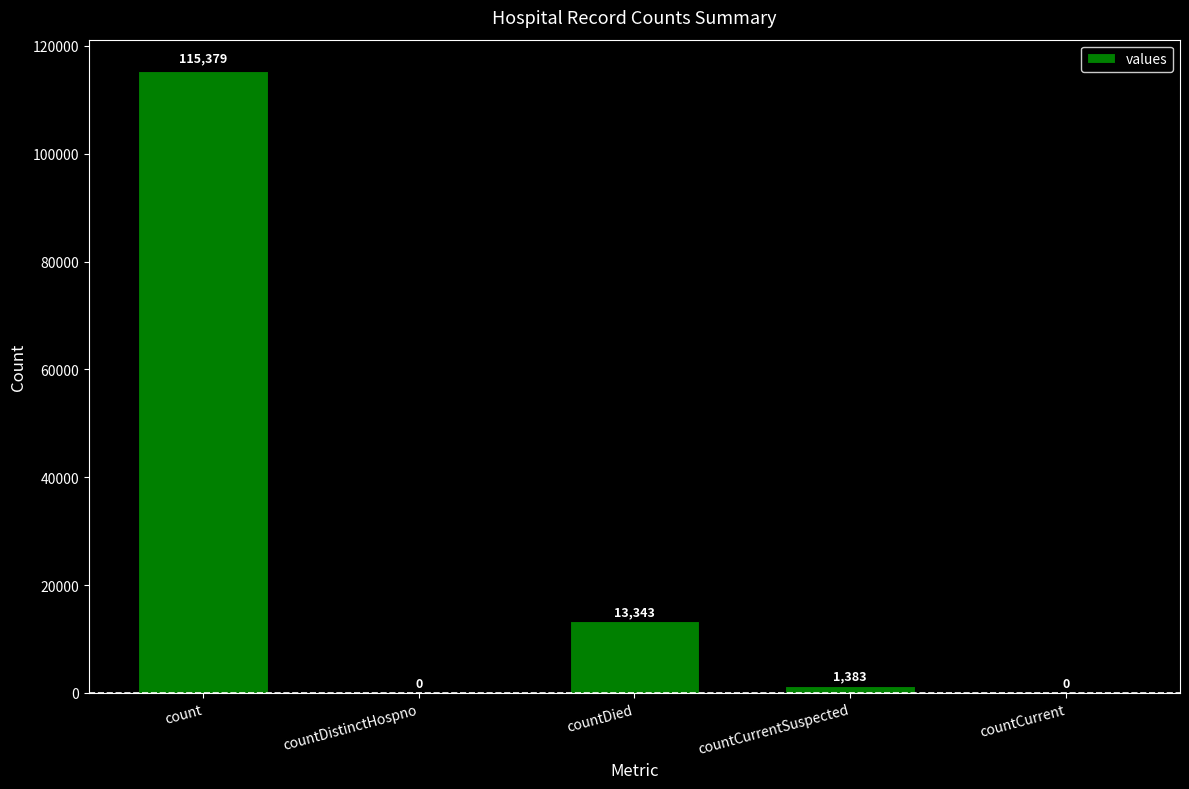

What is the sum of the values at countCurrentSuspected and countDistinctHospno?

1383